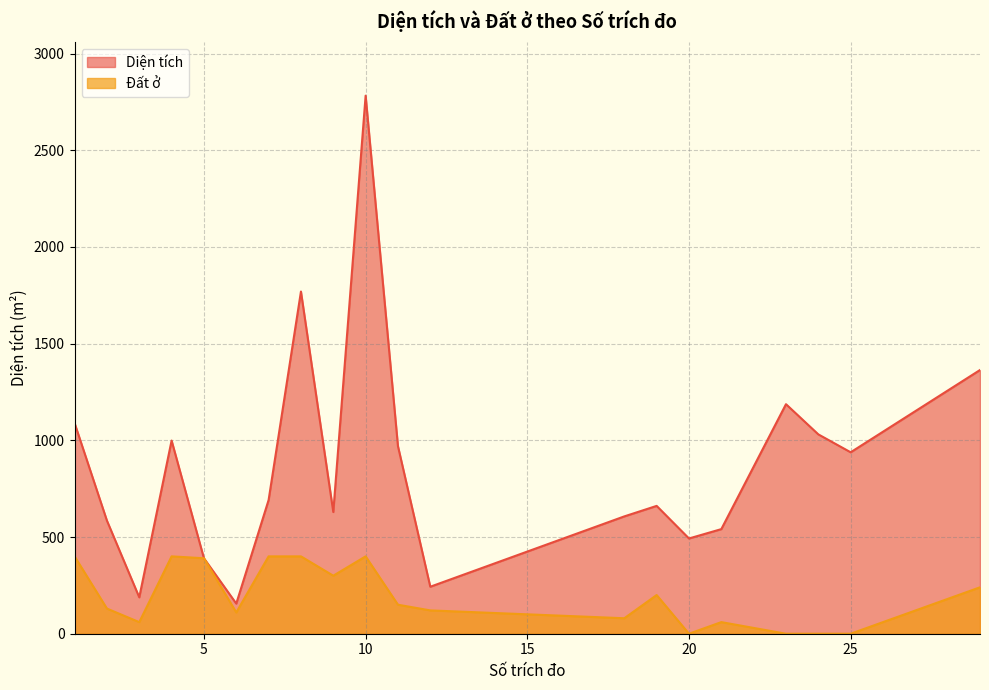

How many series are shown in this chart?

2